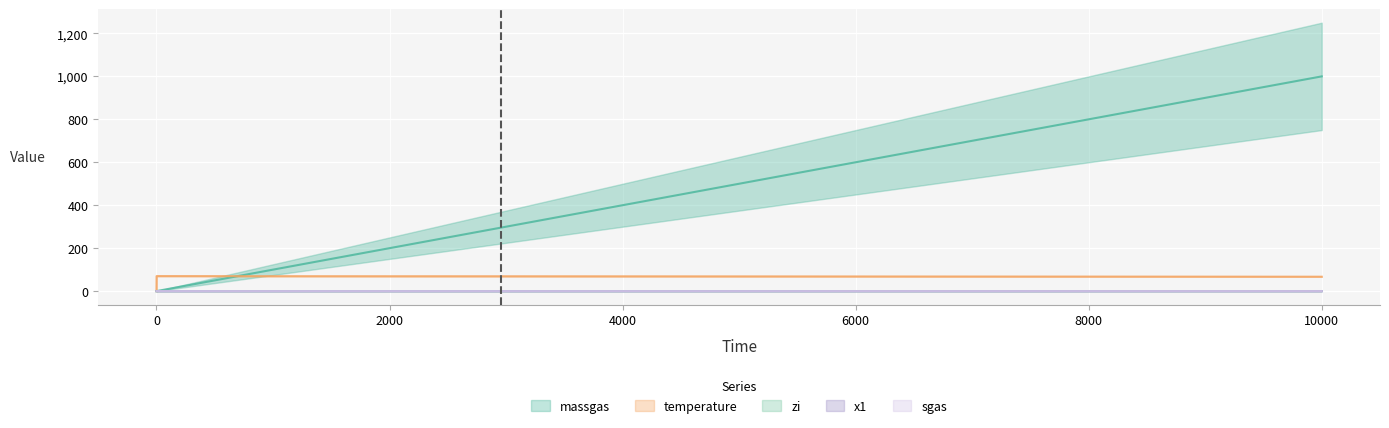

What are all the series names shown in the legend?

massgas, temperature, x1, zi, sgas